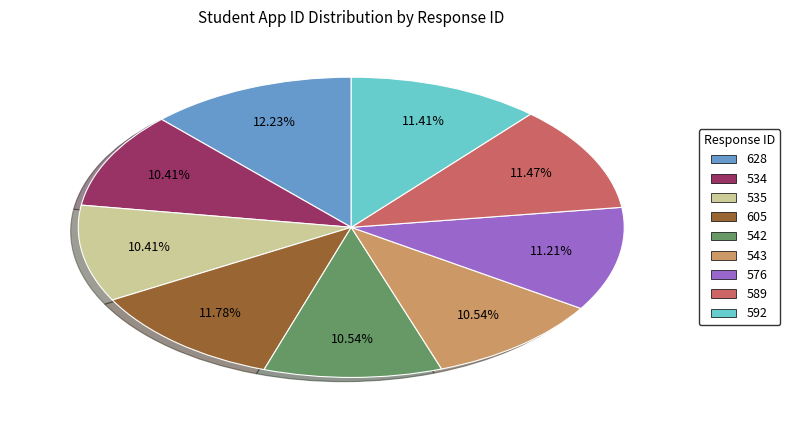

Approximately how many times larger is the value at 592 compared to 589?

1.0